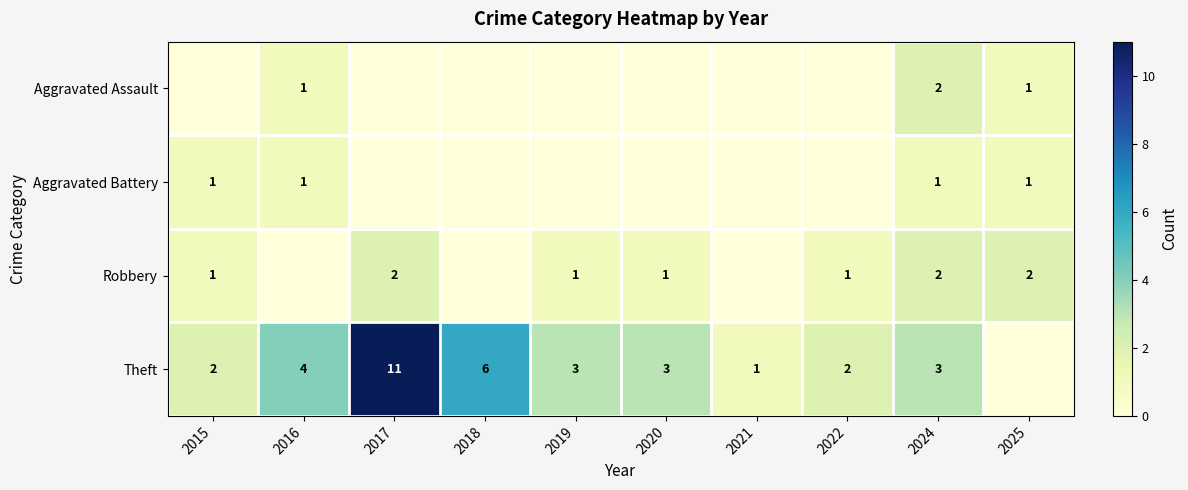

The Theft series shows 2 at 2018. True or false?

False